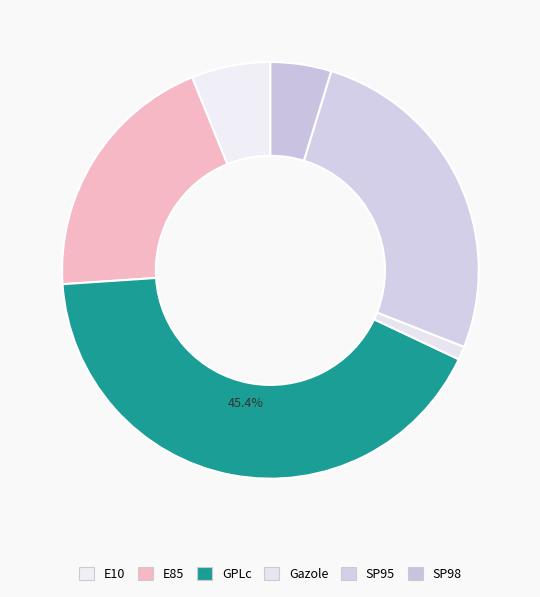

Does SP95 represent more than half of the total?

No